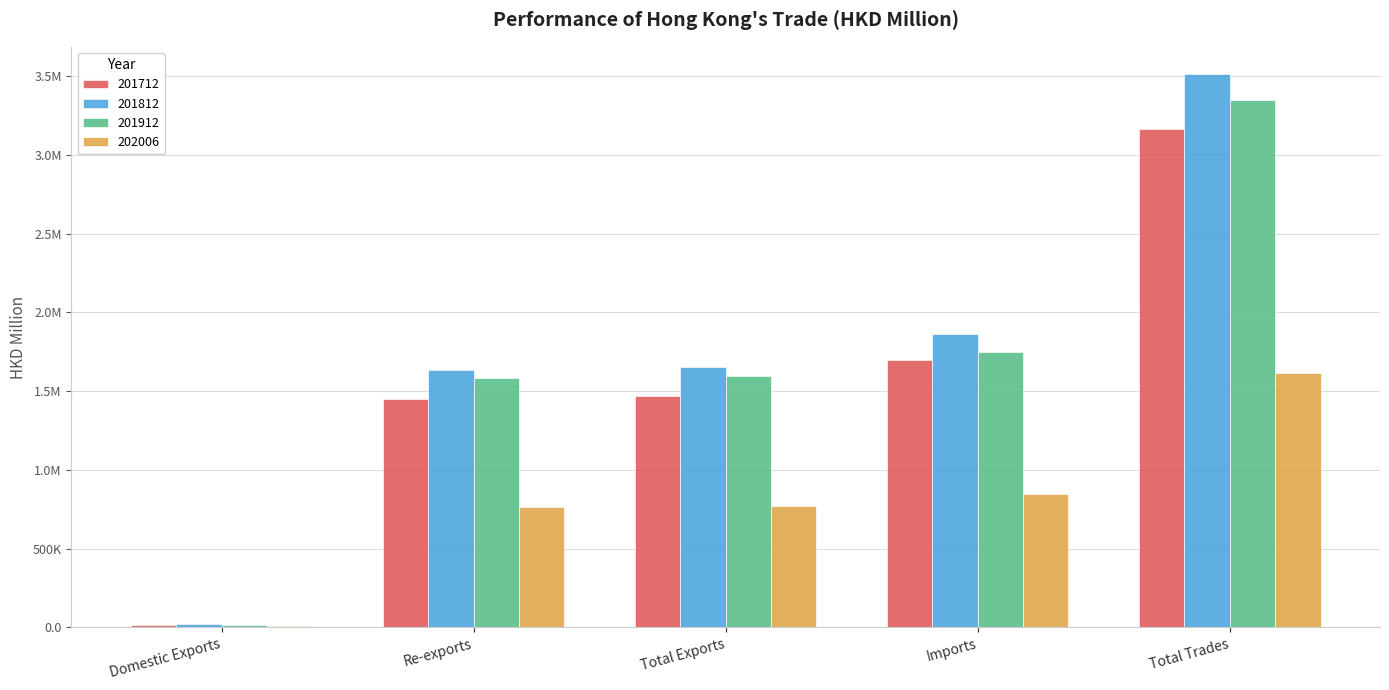

At which label is 201712 closest to 1591001?

Imports